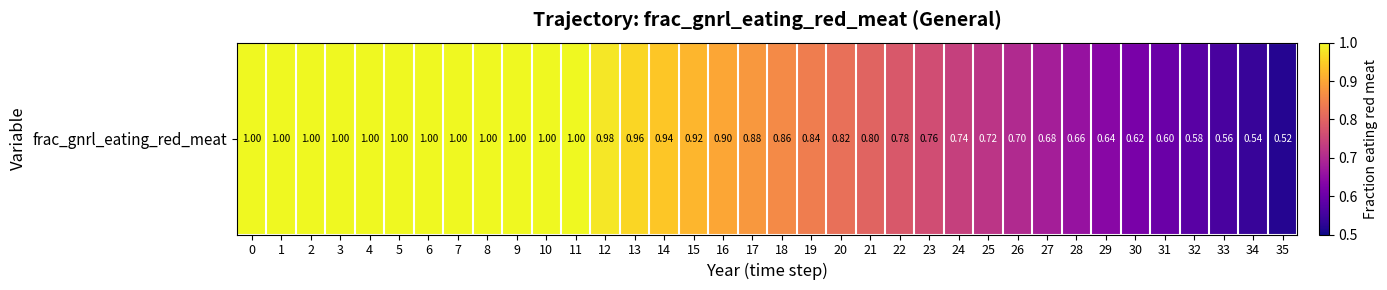

List the labels in order of value, largest first.

0, 1, 2, 3, 4, 5, 6, 7, 8, 9, 10, 11, 12, 13, 14, 15, 16, 17, 18, 19, 20, 21, 22, 23, 24, 25, 26, 27, 28, 29, 30, 31, 32, 33, 34, 35